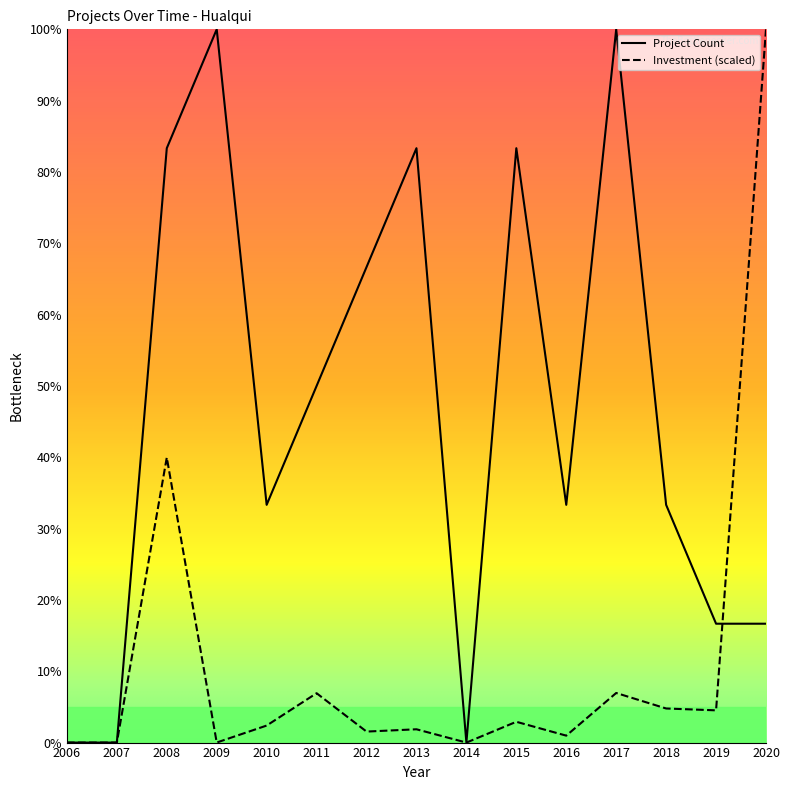

List the series in order of their overall mean, lowest first.

Investment (scaled), Project Count